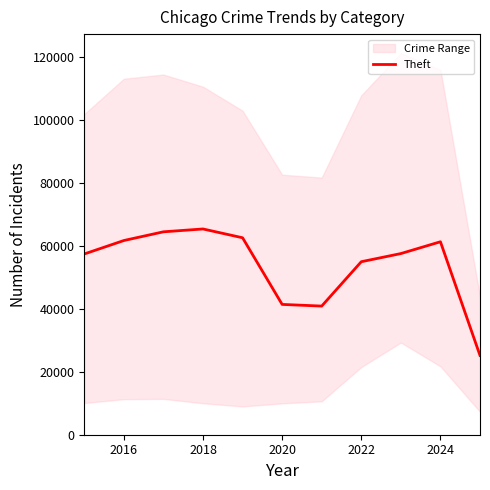

The value of Theft at 2018 is 65290. True or false?

True